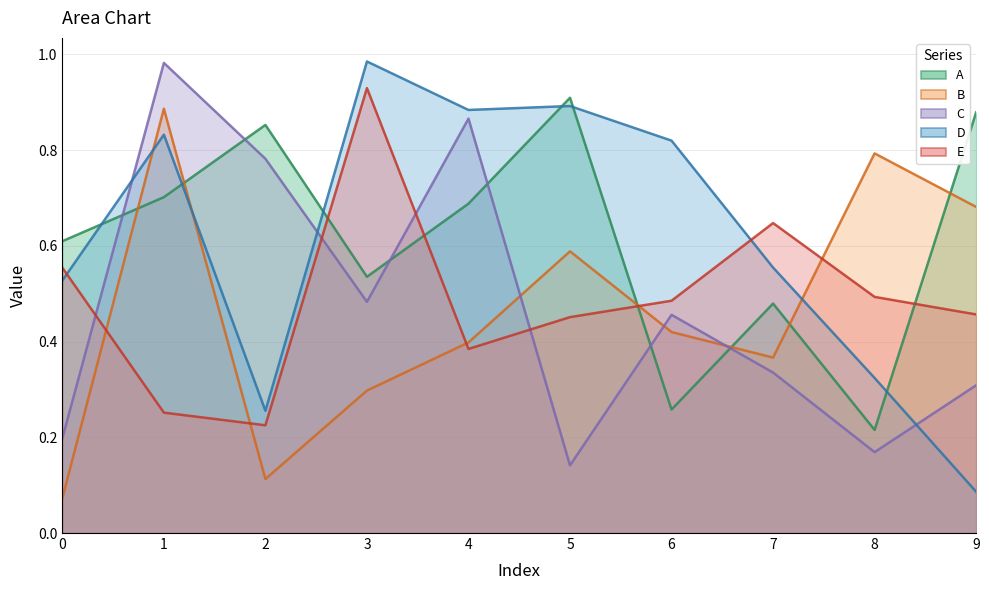

Which series ends up on top after the final intersection of C and D?

C